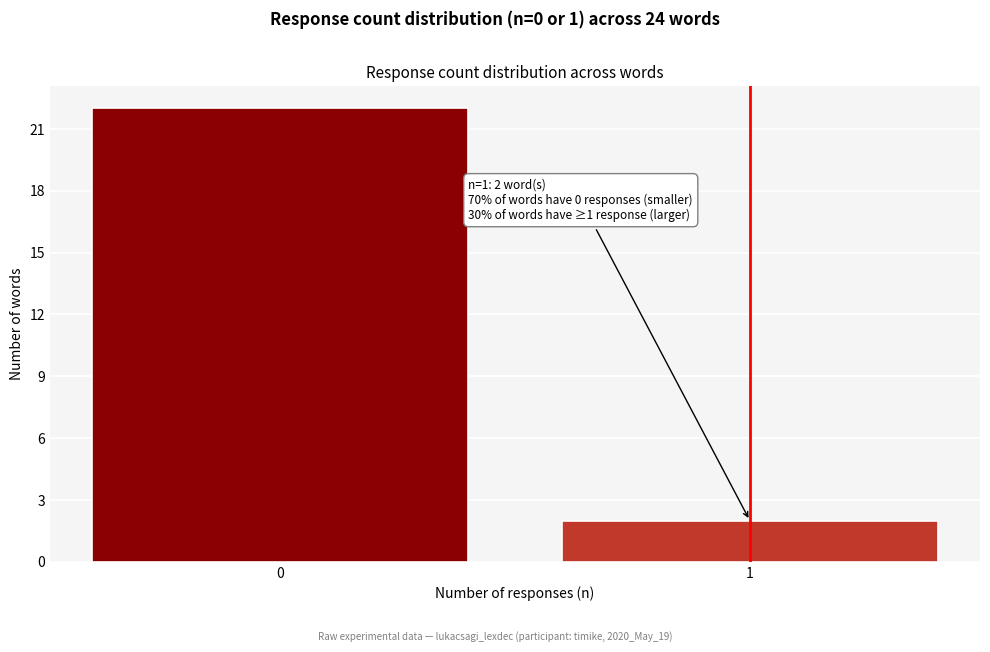

Reading left to right, extract all data points from this chart.

22	2